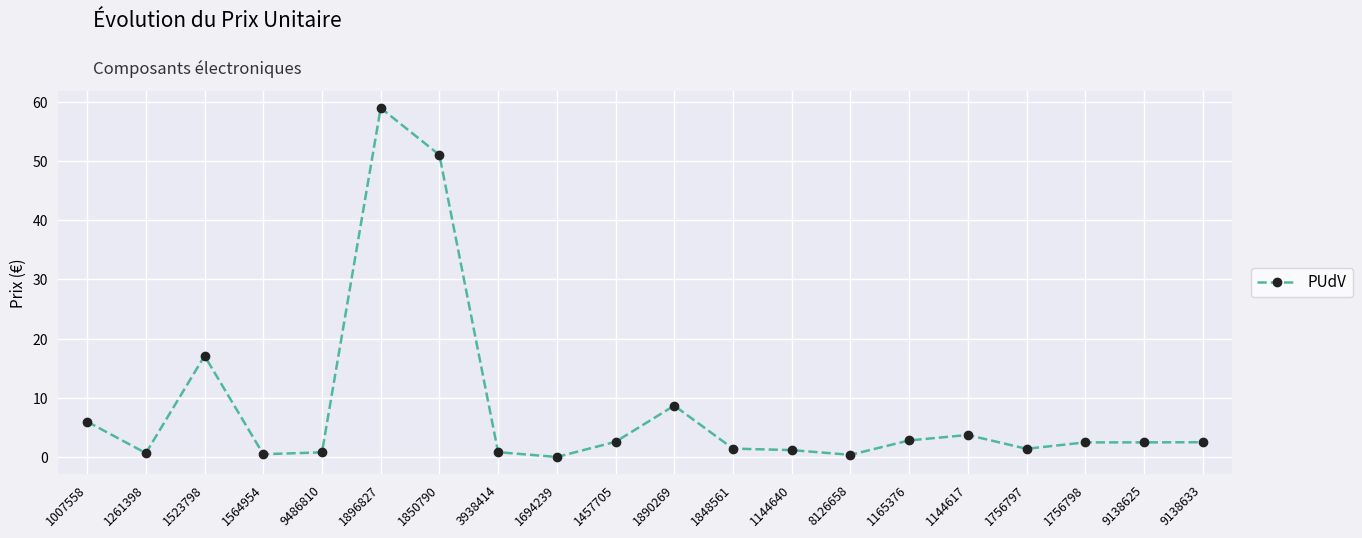

How many distinct data groups are displayed?

1